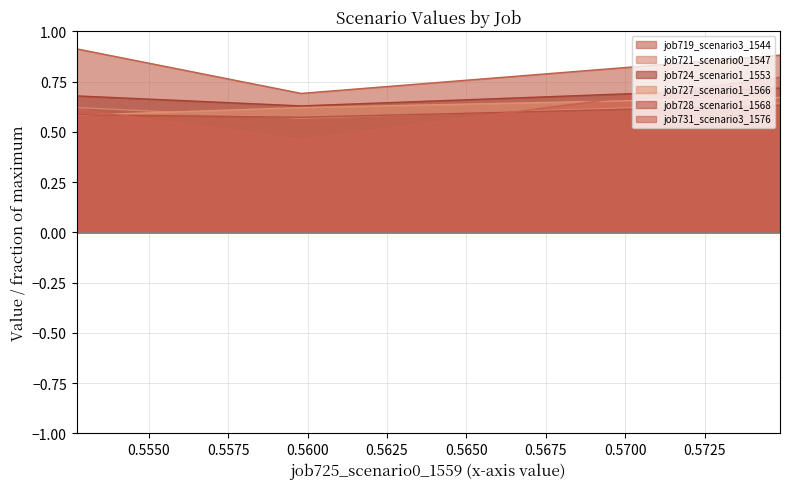

Reading left to right, extract all data points from this chart.

job719_scenario3_1544: 0.9	0.7	0.9
job721_scenario0_1547: 0.6	0.6	0.6
job724_scenario1_1553: 0.7	0.6	0.7
job727_scenario1_1566: 0.6	0.6	0.7
job728_scenario1_1568: 0.6	0.6	0.6
job731_scenario3_1576: 0.6	0.5	0.8